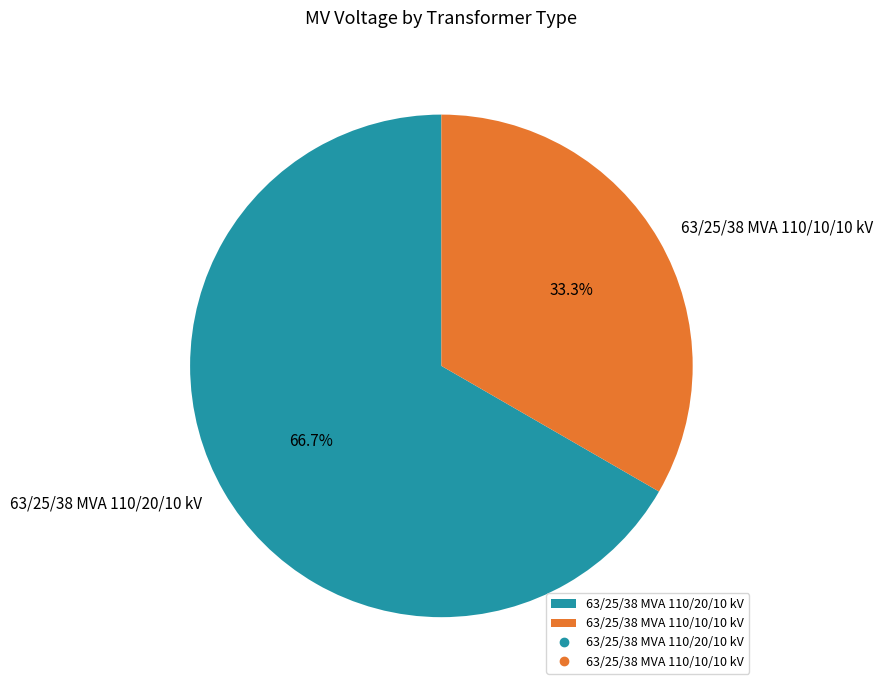

What is the ratio of the value at 63/25/38 MVA 110/20/10 kV to the value at 63/25/38 MVA 110/10/10 kV?

2.0